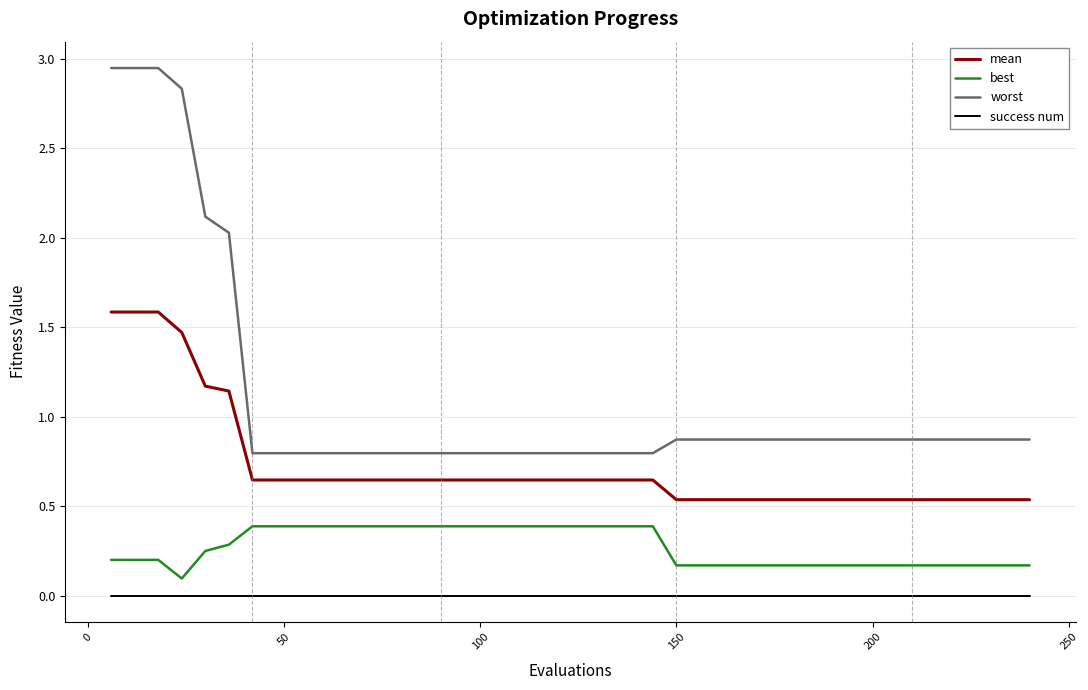

True or false: success num and worst cross at least once.

False